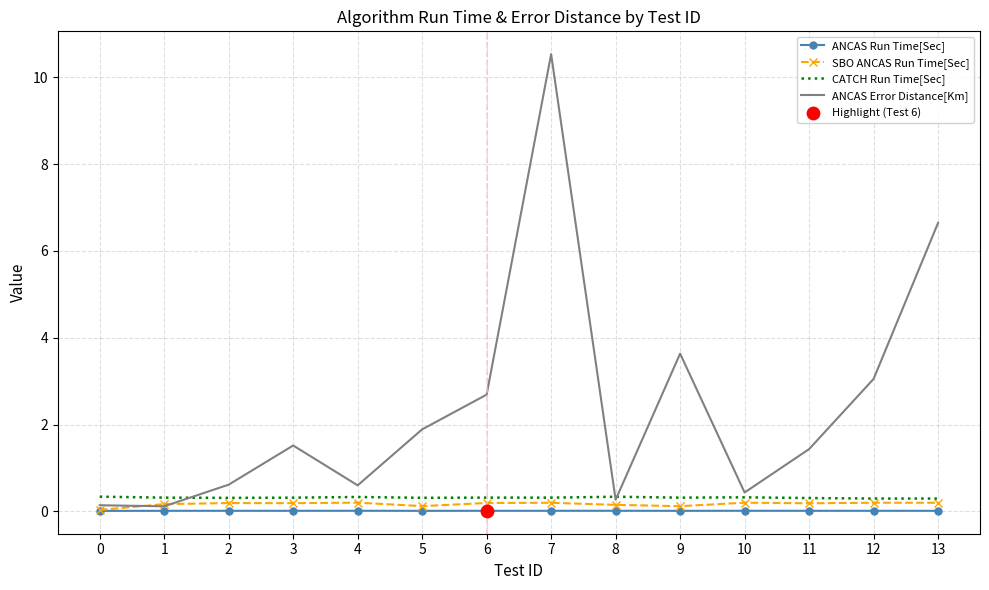

At how many categories does at least one series exceed 3?

4